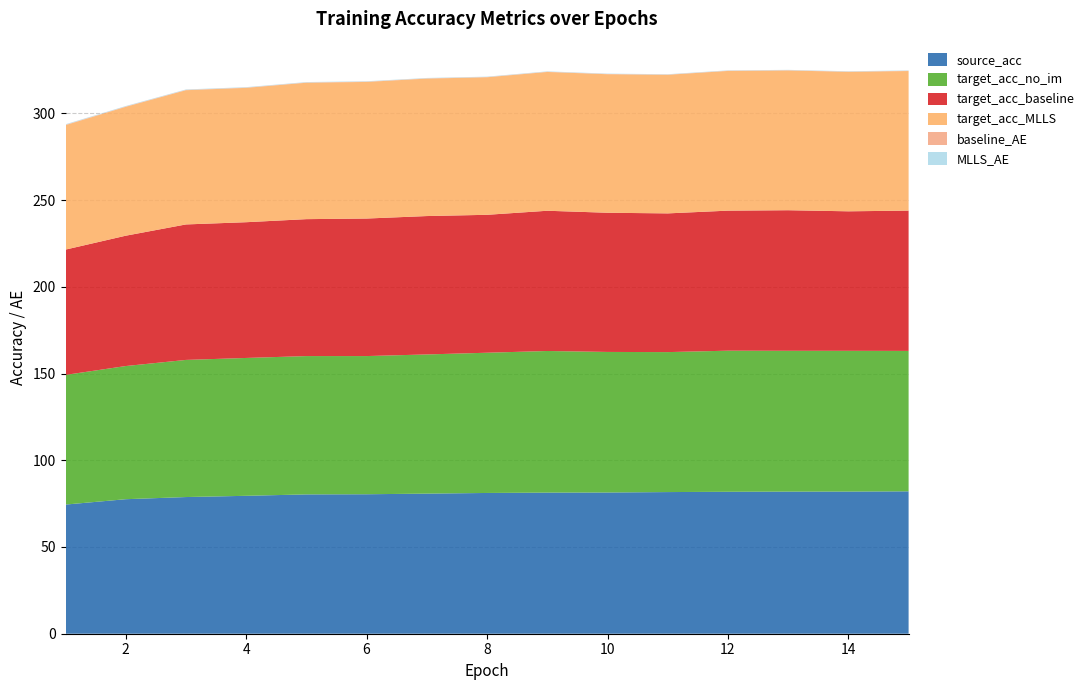

Reading left to right, transcribe all the data shown in this chart.

source_acc: 74.5	77.6	78.8	79.5	80.3	80.4	80.8	81.1	81.4	81.4	81.7	81.8	81.9	81.9	82.1
target_acc_no_im: 74.8	76.8	79.1	79.5	79.7	79.7	80.2	80.8	81.6	81.0	80.7	81.3	81.2	81.2	81.0
target_acc_baseline: 72.2	75.1	78.1	78.3	78.9	79.3	79.8	79.5	80.8	80.2	80.0	80.7	81.0	80.4	80.9
target_acc_MLLS: 71.7	74.3	77.4	77.5	78.6	78.8	79.2	79.3	80.0	79.9	79.9	80.5	80.6	80.4	80.5
baseline_AE: 0.2	0.2	0.2	0.2	0.2	0.2	0.2	0.2	0.2	0.2	0.2	0.2	0.2	0.2	0.2
MLLS_AE: 0.3	0.3	0.2	0.2	0.2	0.2	0.2	0.2	0.2	0.2	0.2	0.2	0.2	0.2	0.2